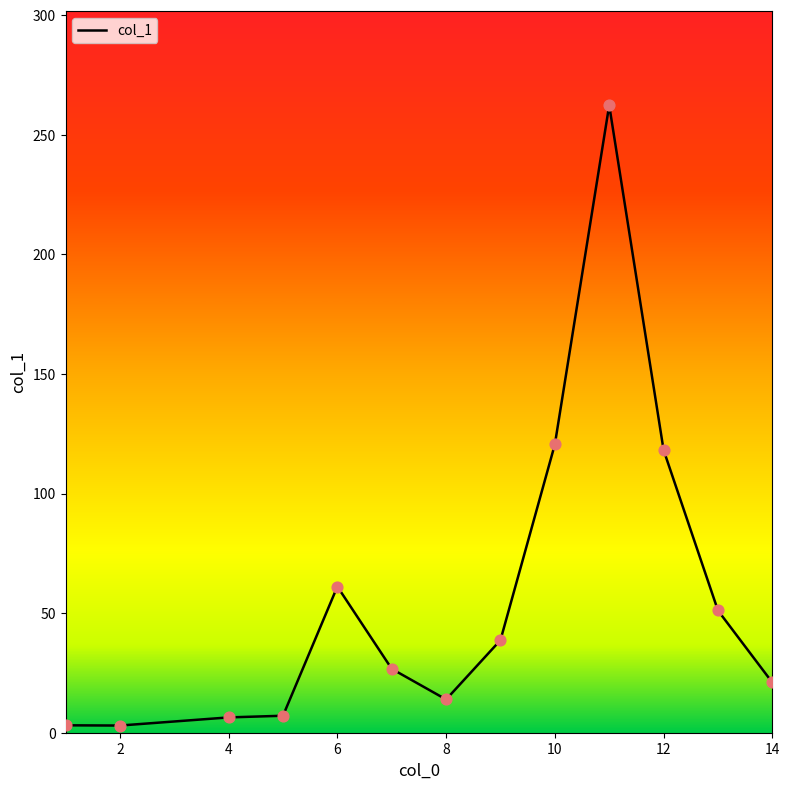

What is the difference between the maximum and minimum values?

259.3